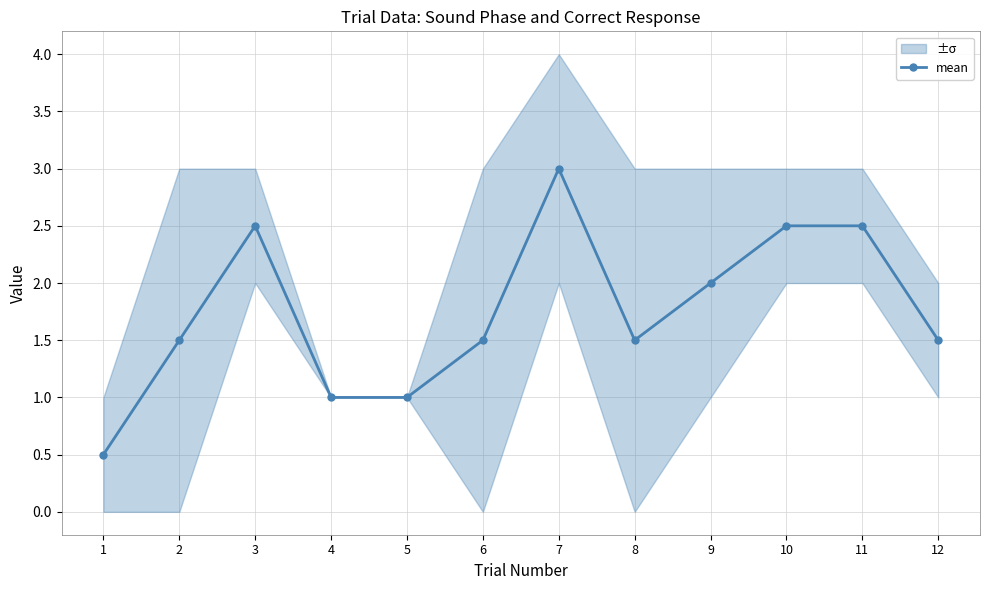

Reading right to left, extract all data points from this chart.

12=1.5	11=2.5	10=2.5	9=2.0	8=1.5	7=3.0	6=1.5	5=1.0	4=1.0	3=2.5	2=1.5	1=0.5